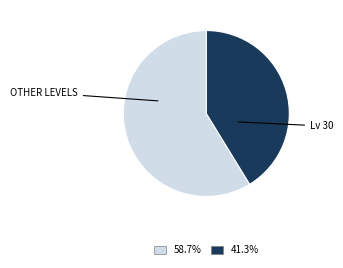

Does any single category account for the majority?

Yes